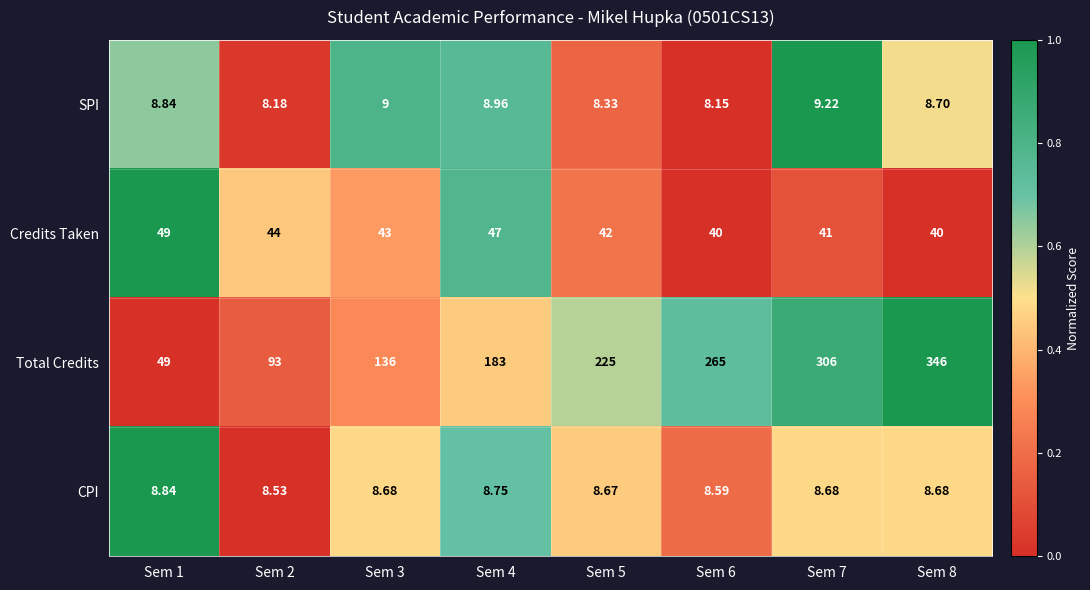

What is the total value across all series at Sem 1?

115.7